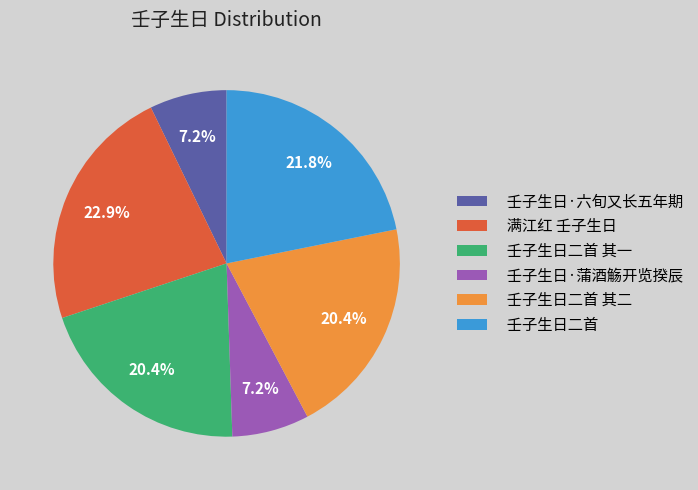

How many slices are in this pie chart?

6